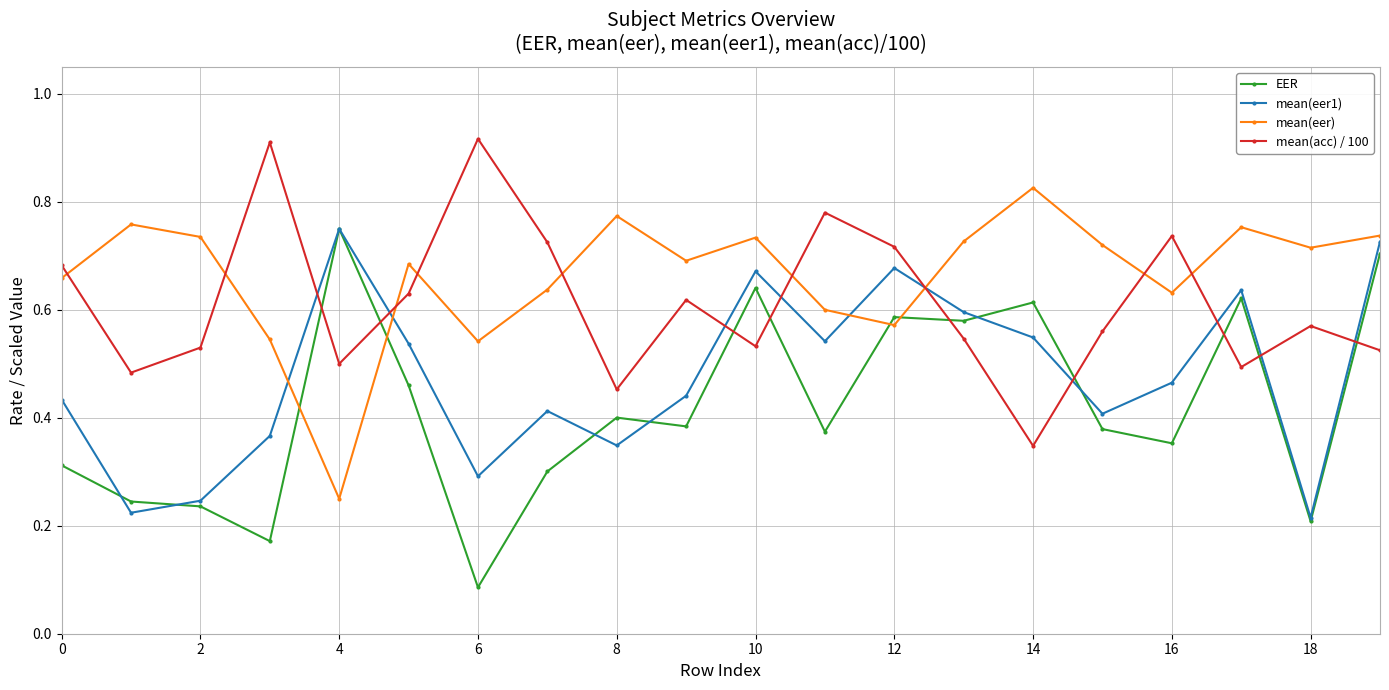

Which series has the largest range (max minus min)?

EER